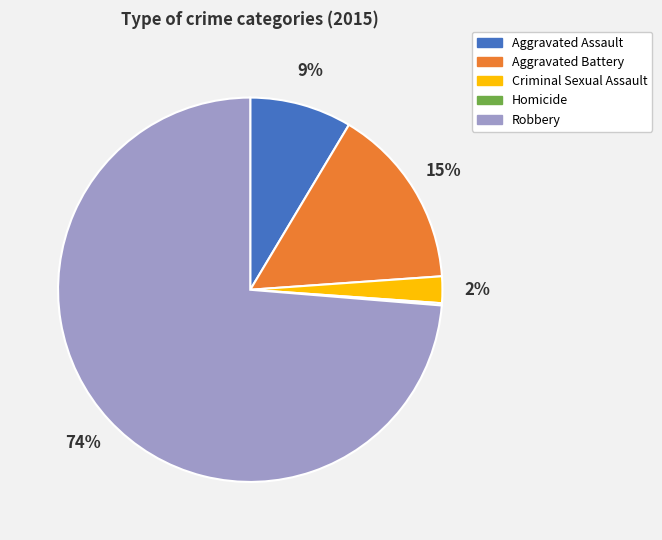

Which has a higher value, Aggravated Battery or Aggravated Assault?

Aggravated Battery